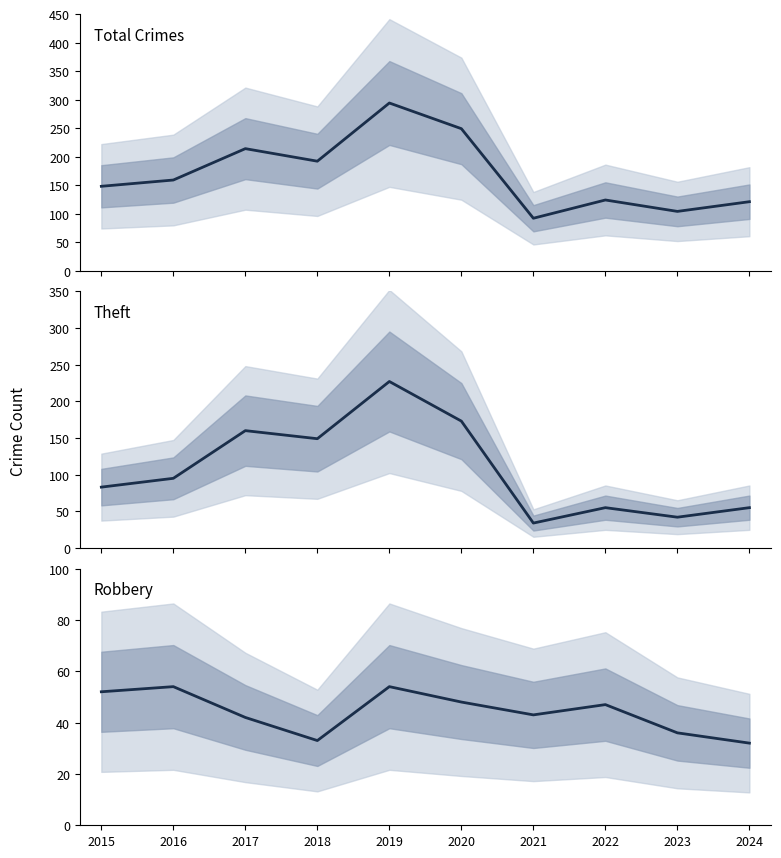

What is the difference between the maximum and second lowest values in the Theft series?

185